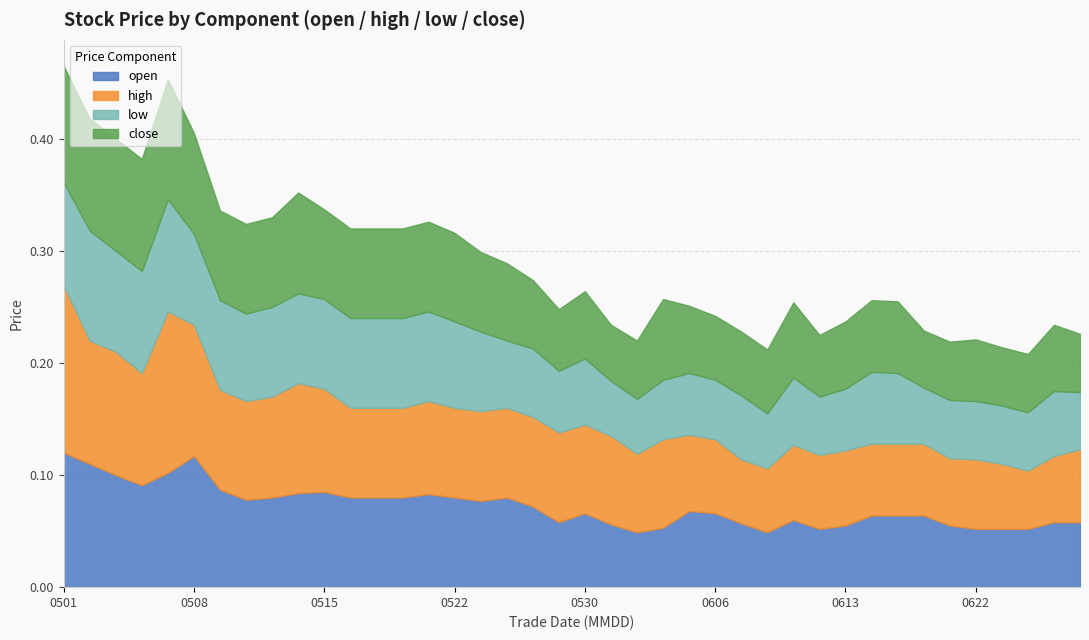

At which label does low reach its minimum?

20230531